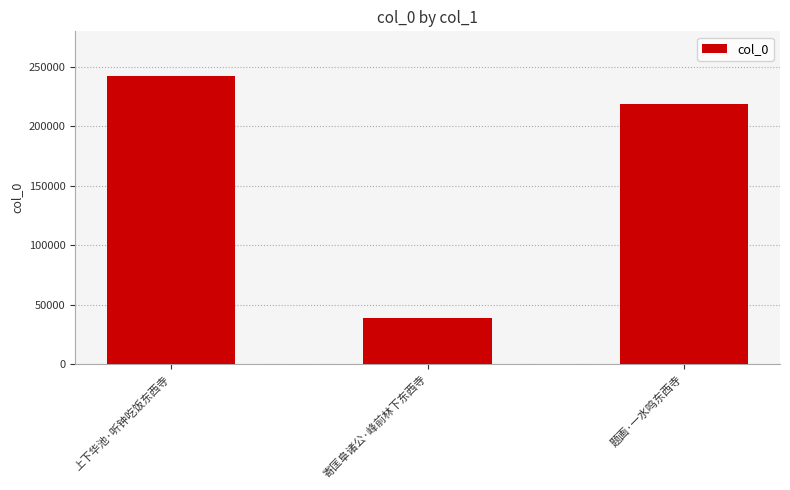

How many bars are there in total?

3